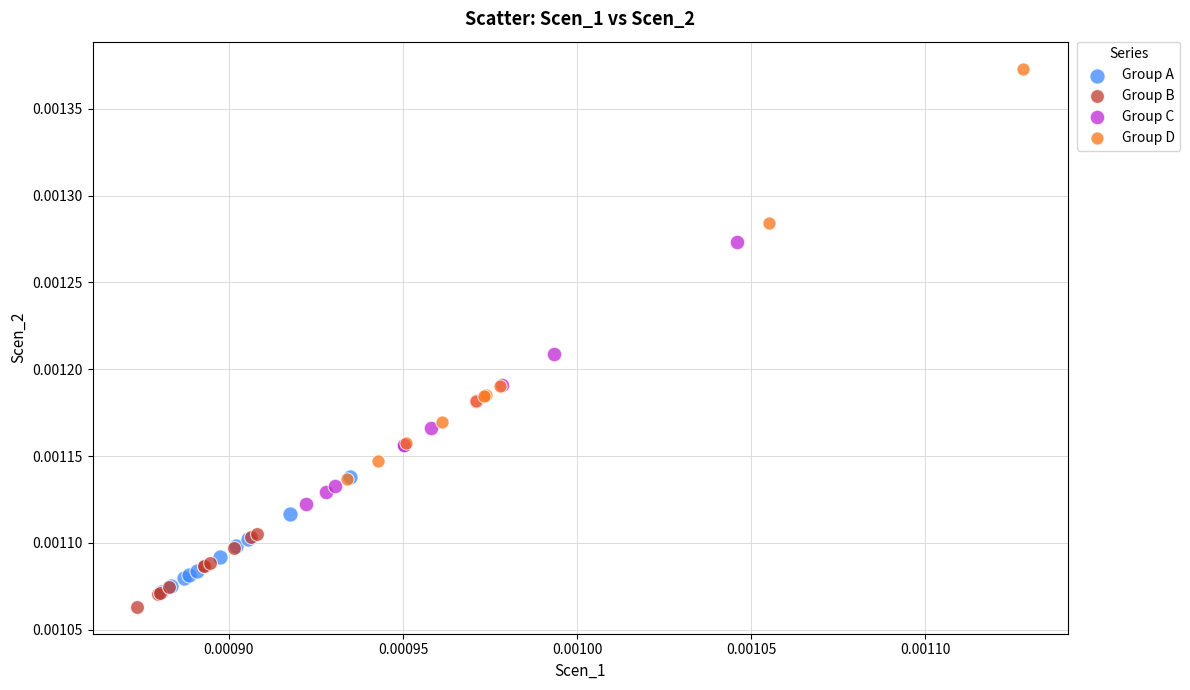

Which series has the widest spread of Y values?

Group D